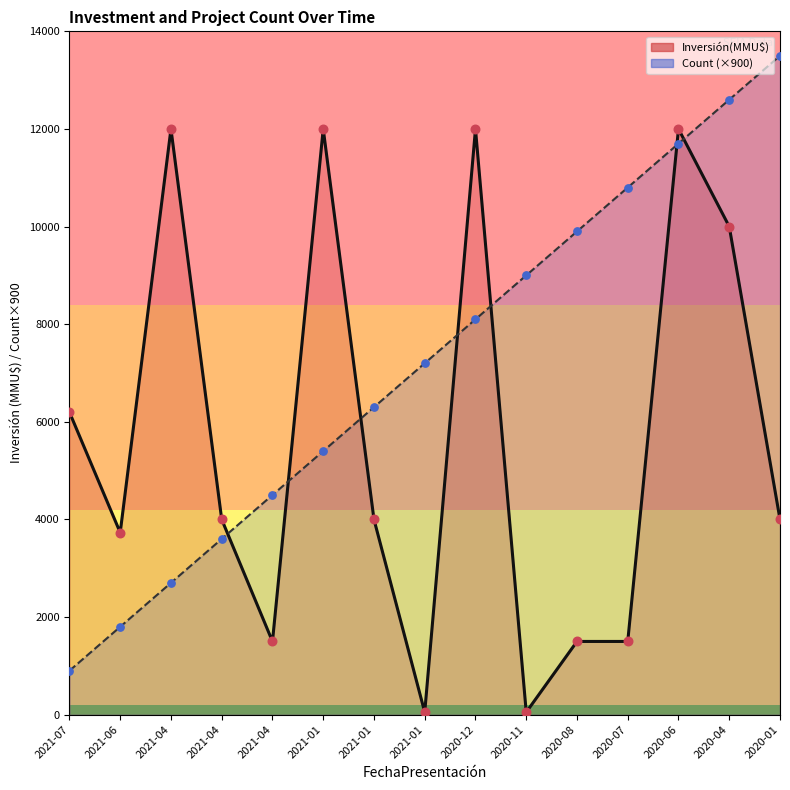

Which series contains the highest Y value?

Count